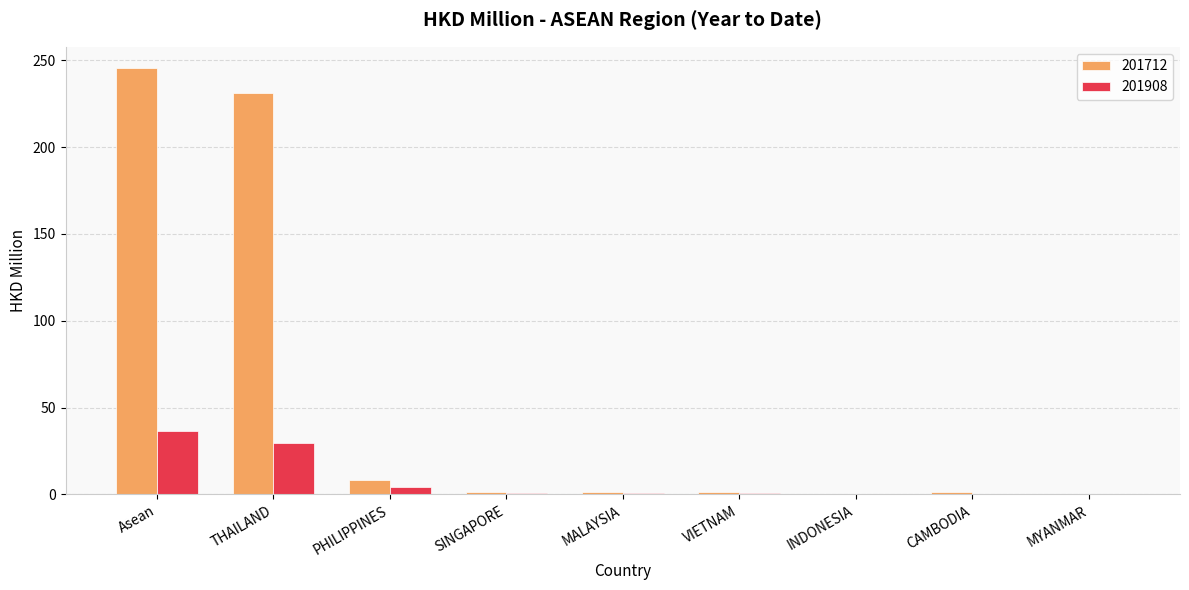

Which category has the highest value in the 201712 series?

Asean